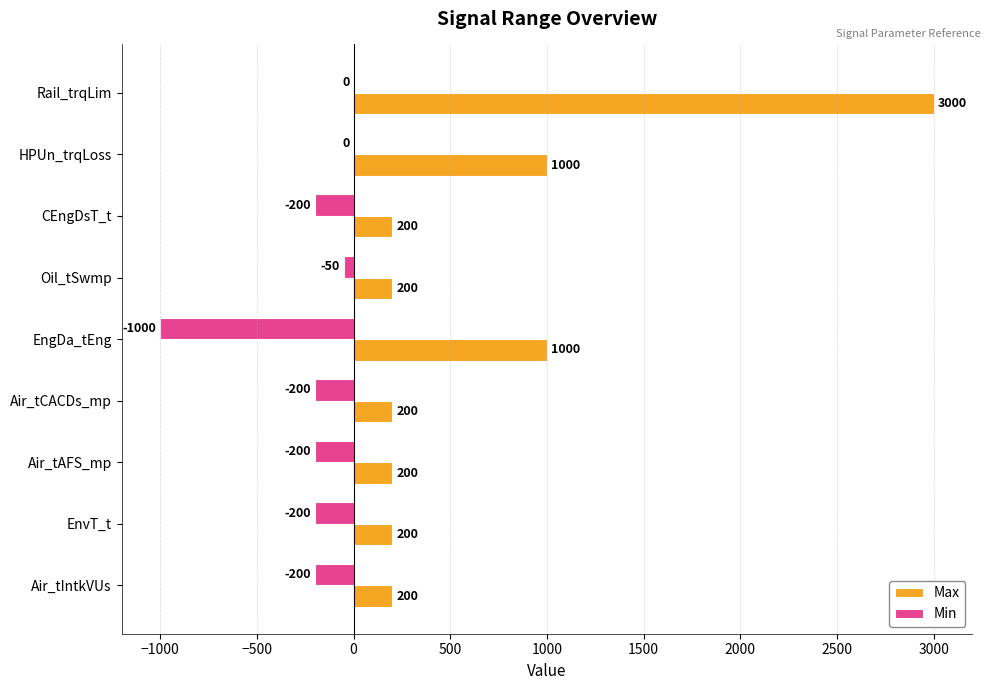

What is the sum of the Min values at CEngDsT_t and Air_tIntkVUs?

-400